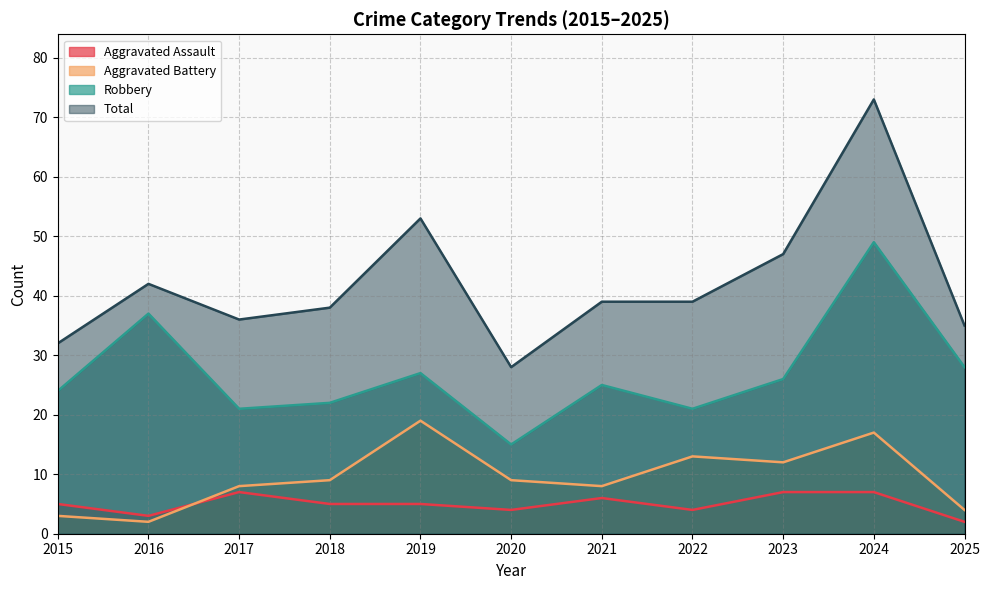

List the labels in order of Total value, largest first.

2024, 2019, 2023, 2016, 2021, 2022, 2018, 2017, 2025, 2015, 2020